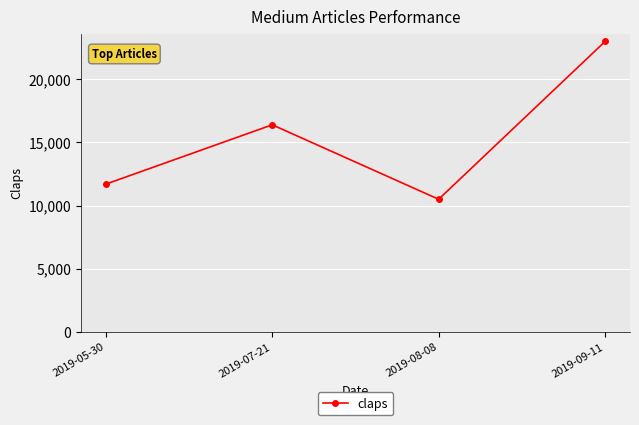

How many values are below 16400?

2